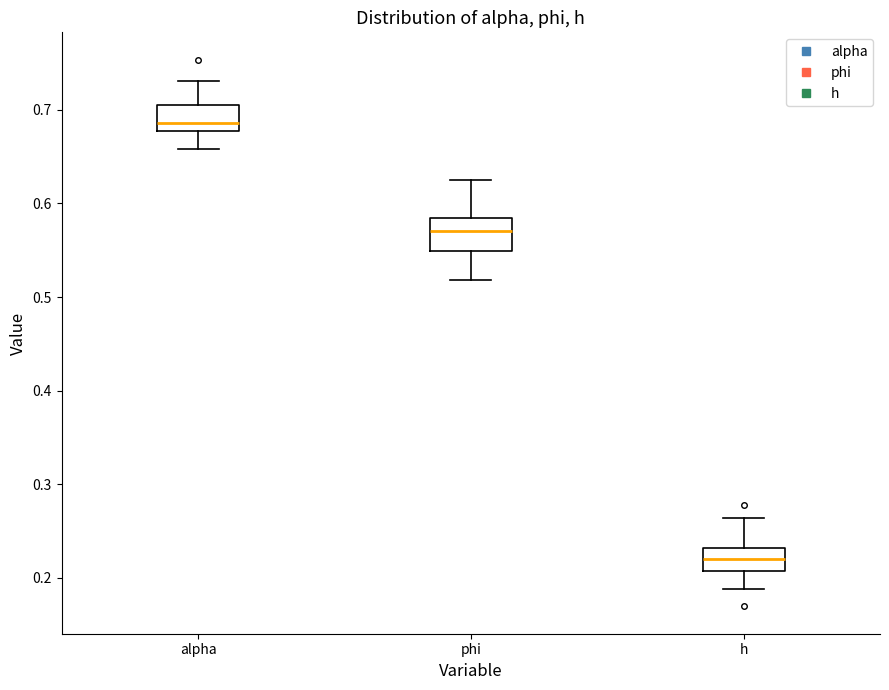

Which box's median line is the highest?

alpha